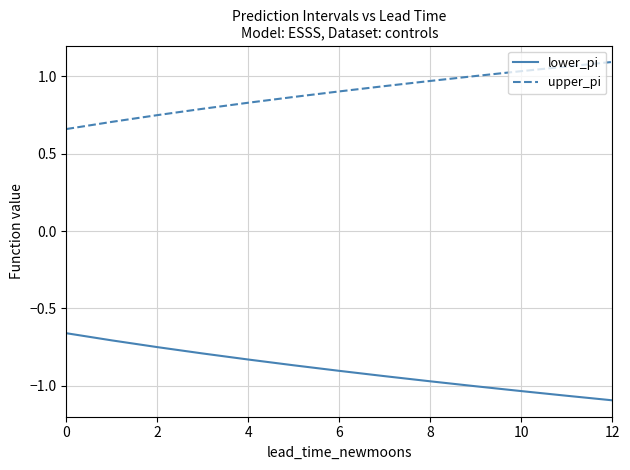

Which series has the largest total across all categories?

upper_pi